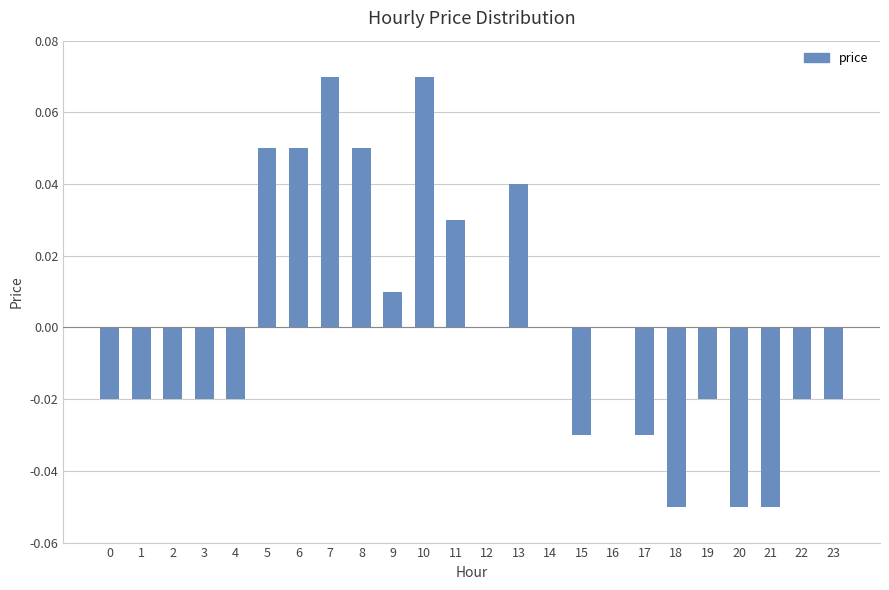

True or false: the data shows -0.0 at 19.

True